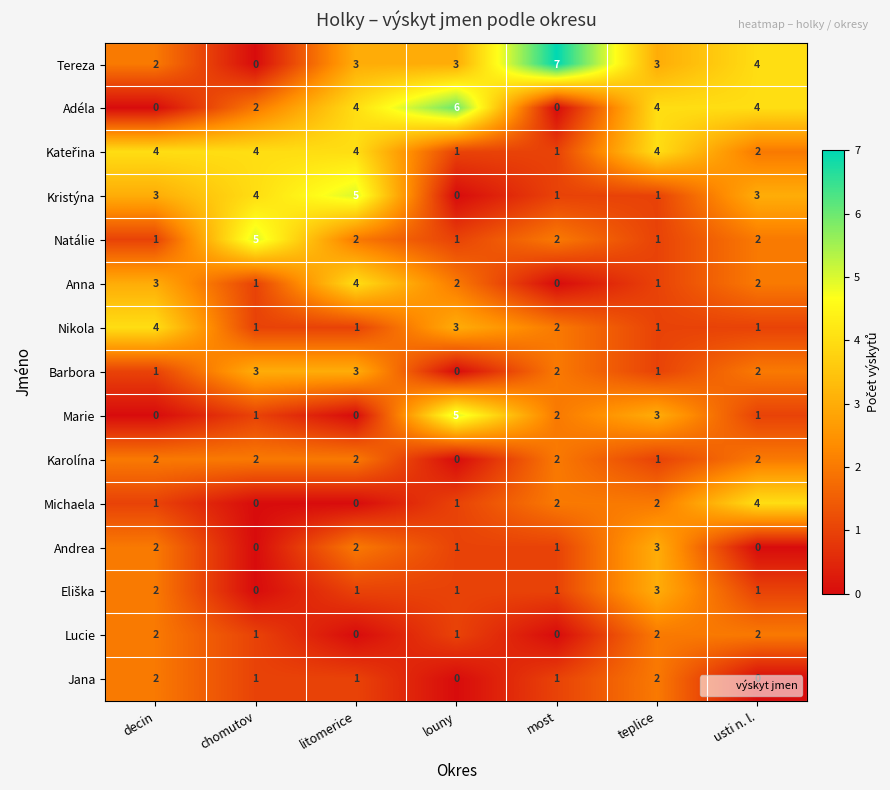

Which series changed the most between decin and usti n. l.?

Adéla